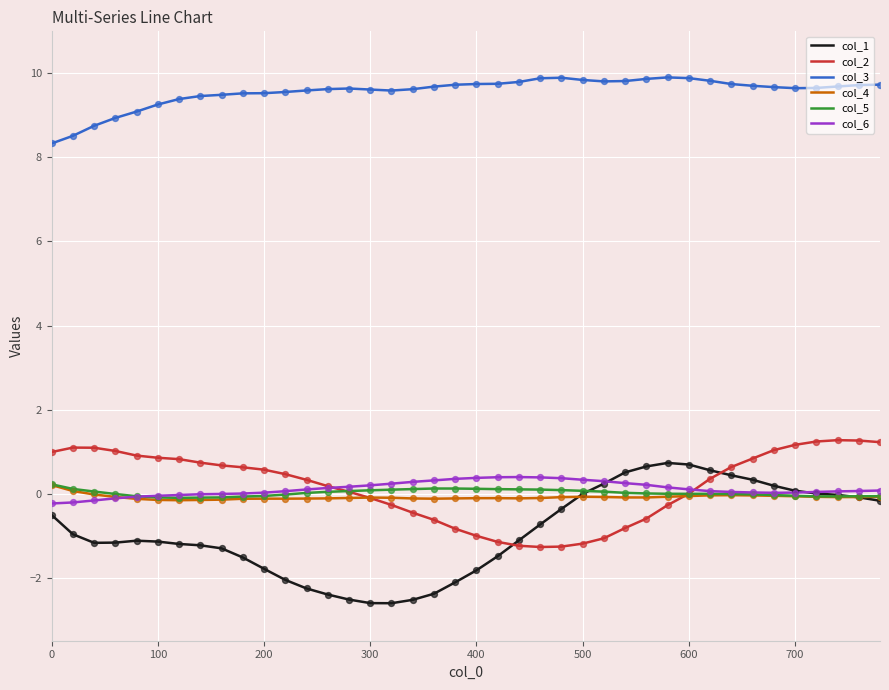

Which series has the largest total across all categories?

col_3